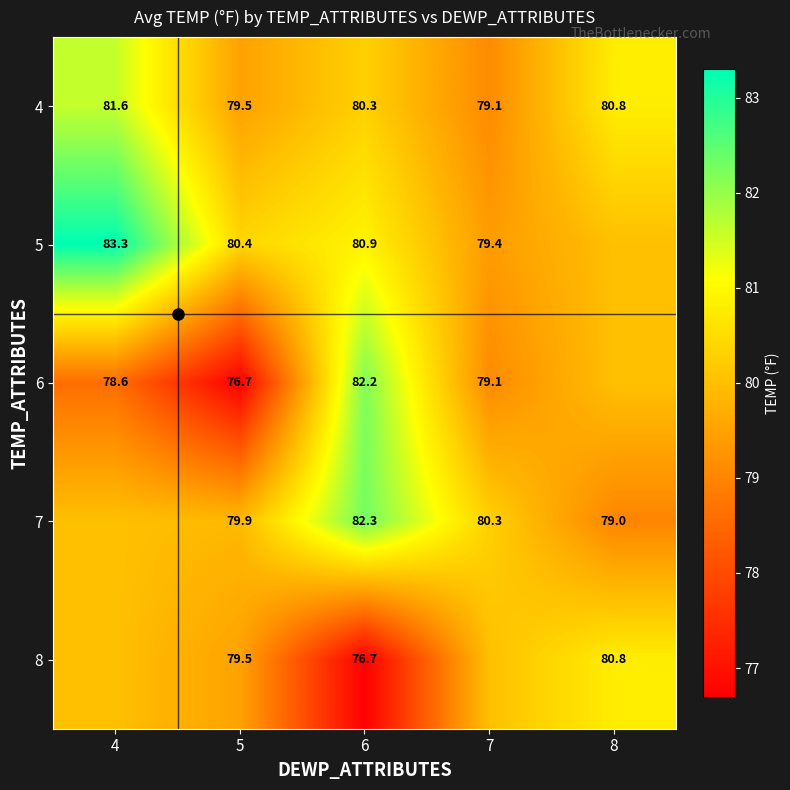

Rank the series at 4 from highest to lowest value.

5, 4, 7, 8, 6